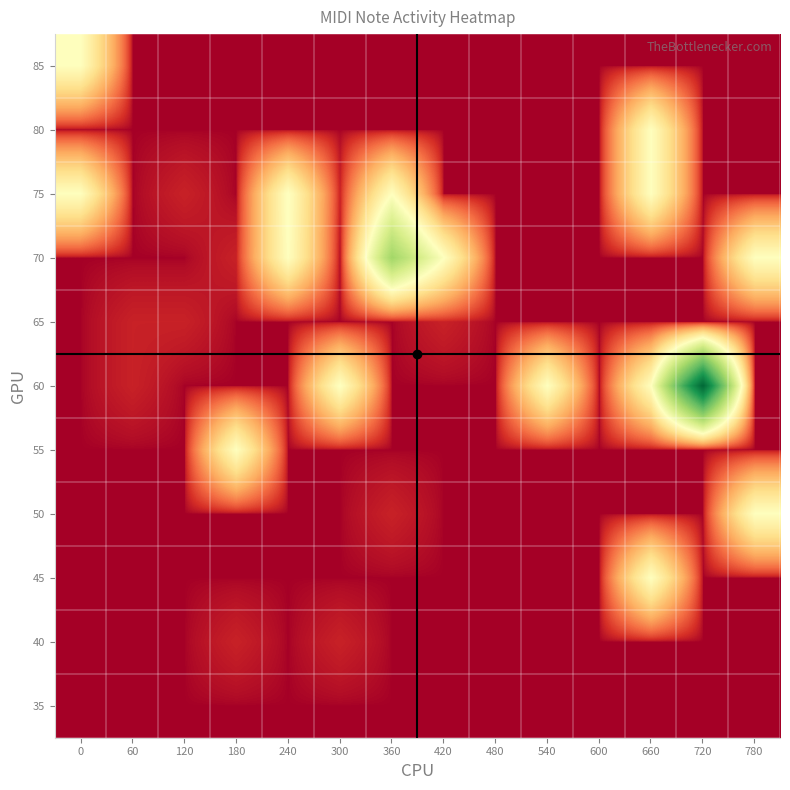

Reading right to left, transcribe all the data shown in this chart.

85: 780=0	720=0	660=0	600=0	540=0	480=0	420=0	360=0	300=0	240=0	180=0	120=0	60=0	0=50
80: 780=0	720=0	660=50	600=0	540=0	480=0	420=0	360=0	300=0	240=0	180=0	120=0	60=0	0=0
75: 780=0	720=0	660=50	600=0	540=0	480=0	420=0	360=50	300=1	240=51	180=0	120=1	60=0	0=50
70: 780=50	720=0	660=0	600=0	540=0	480=0	420=51	360=100	300=0	240=50	180=1	120=0	60=0	0=0
65: 780=0	720=0	660=0	600=0	540=0	480=0	420=1	360=0	300=0	240=0	180=0	120=1	60=1	0=0
60: 780=0	720=200	660=50	600=0	540=50	480=0	420=0	360=0	300=51	240=0	180=0	120=0	60=1	0=0
55: 780=0	720=0	660=0	600=0	540=0	480=0	420=0	360=0	300=0	240=0	180=50	120=0	60=0	0=0
50: 780=50	720=0	660=0	600=0	540=0	480=0	420=0	360=1	300=0	240=0	180=0	120=0	60=0	0=0
45: 780=0	720=0	660=50	600=0	540=0	480=0	420=0	360=0	300=0	240=0	180=0	120=0	60=0	0=0
40: 780=0	720=0	660=0	600=0	540=0	480=0	420=0	360=0	300=1	240=0	180=1	120=0	60=0	0=0
35: 780=0	720=0	660=0	600=0	540=0	480=0	420=0	360=0	300=0	240=0	180=0	120=0	60=0	0=0